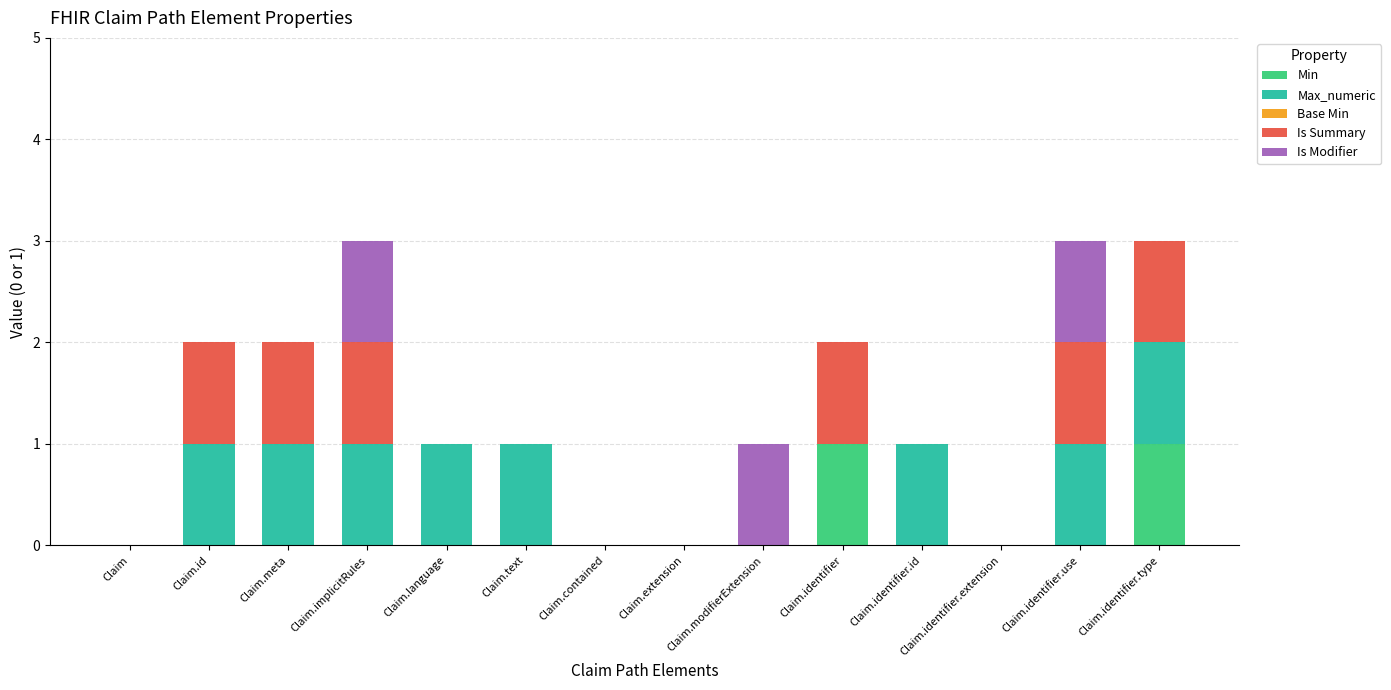

Is it true that Min equals 0 at Claim.modifierExtension?

True